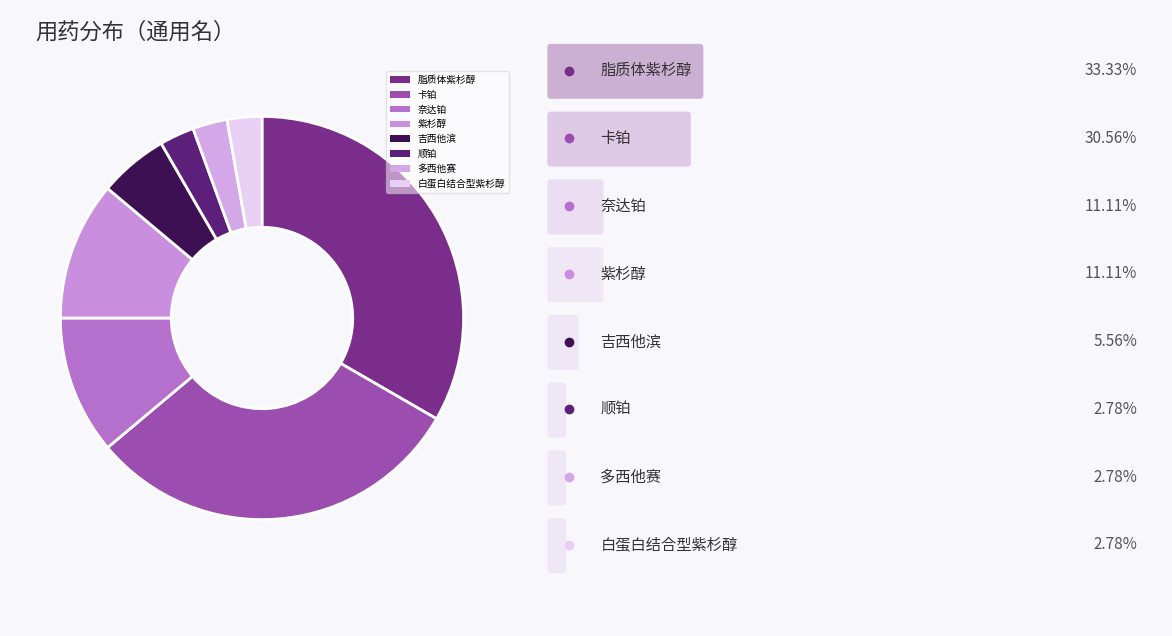

To the nearest percent, what is the combined percentage of 吉西他滨 and 脂质体紫杉醇?

39%